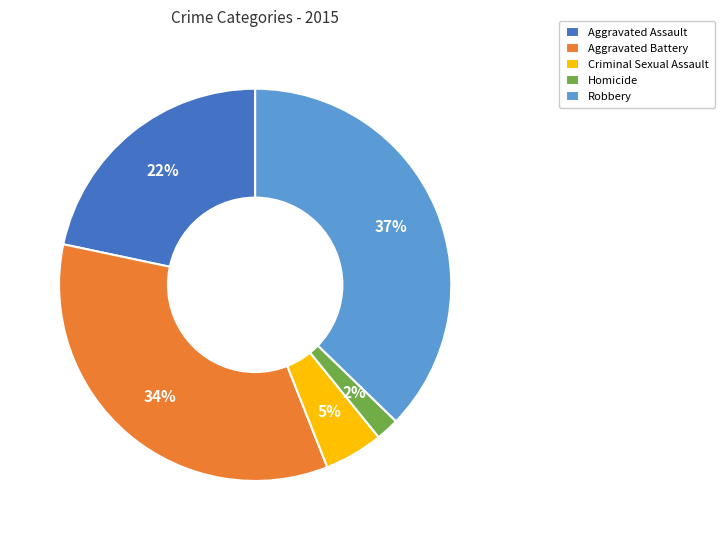

Approximately how many times larger is the value at Homicide compared to Criminal Sexual Assault?

0.4